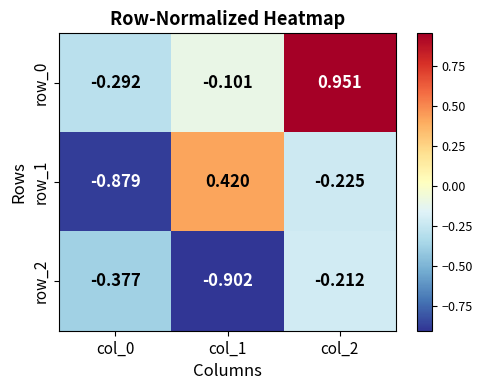

Count the number of categories in the chart.

3